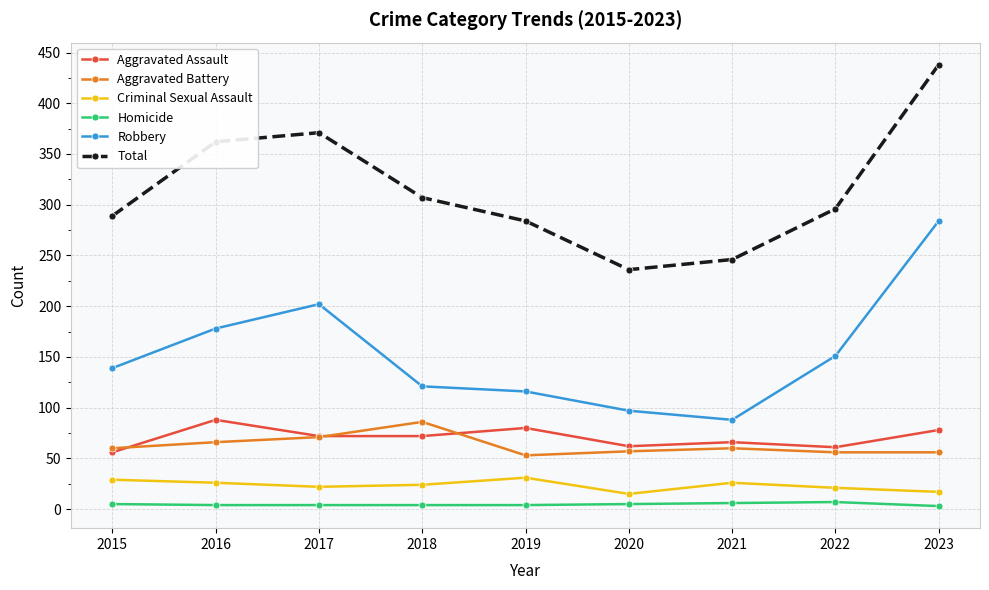

Where is the first local maximum for Aggravated Assault?

2016